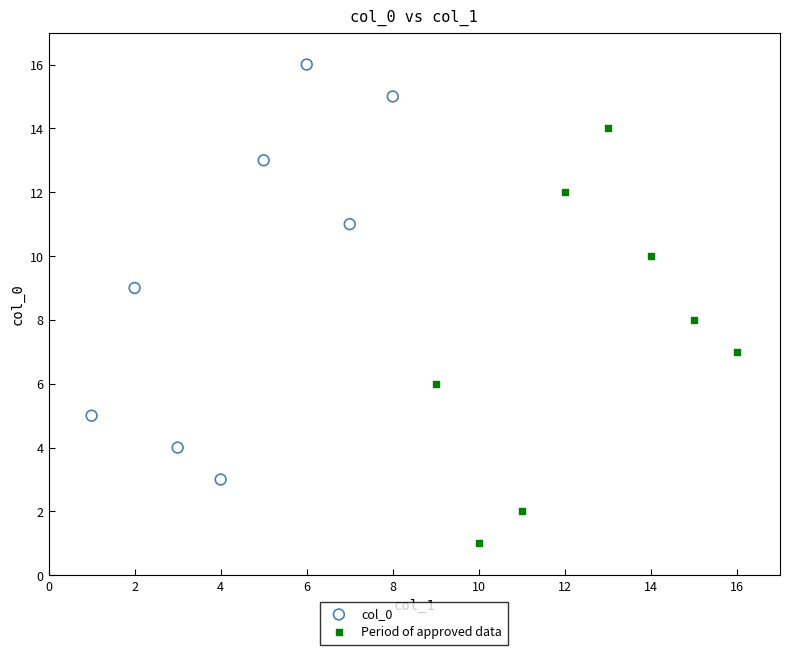

Which series contains the highest Y value?

col_0